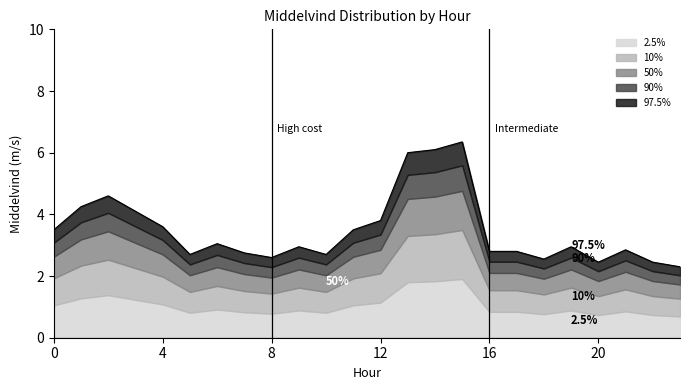

True or false: Skydekke_0 has more than 0 interior local peaks.

True